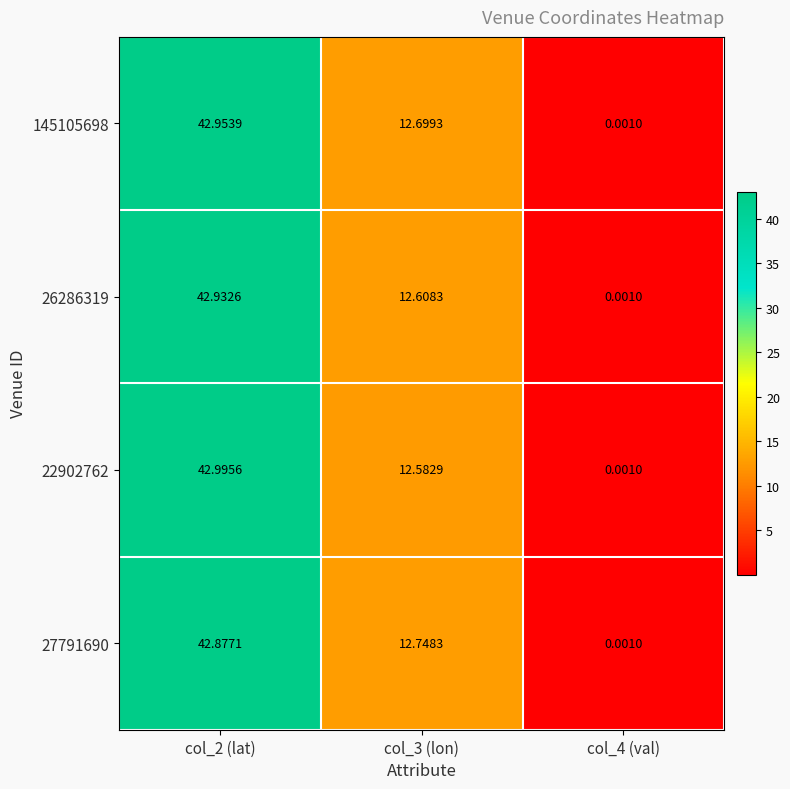

Count the number of categories in the chart.

3